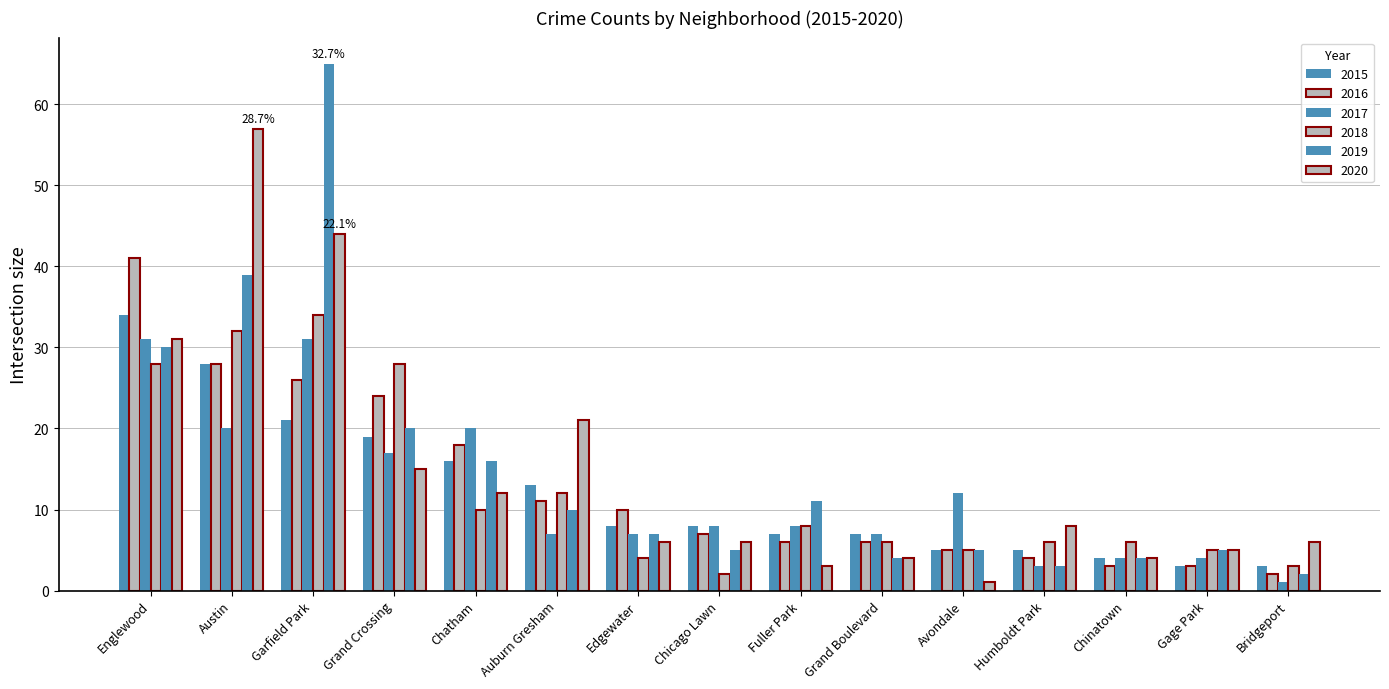

True or false: 2015 has a value of 8 at Chicago Lawn.

True